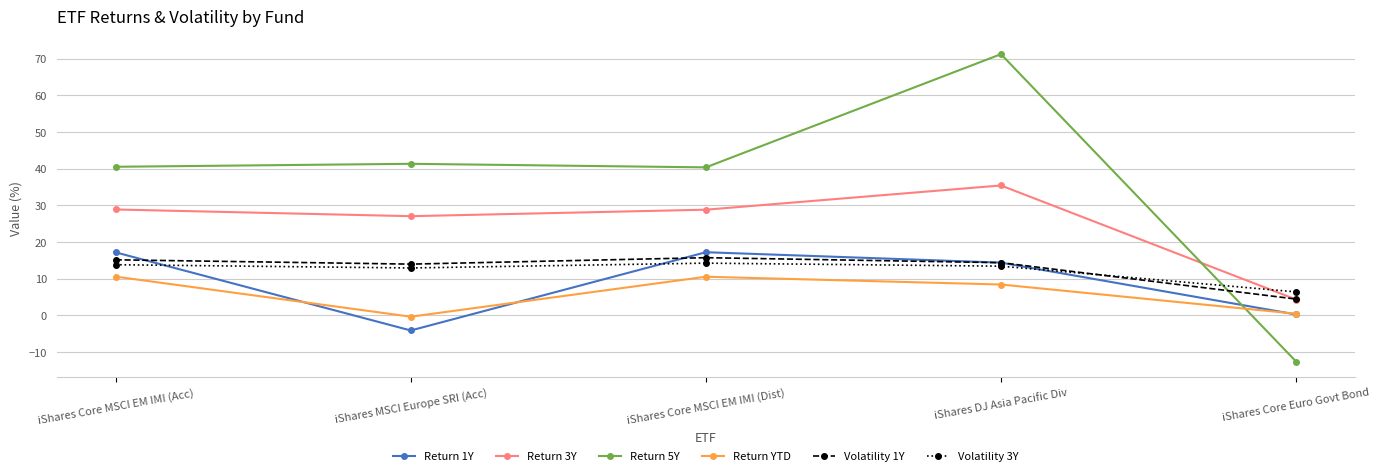

What is the lowest value of the Volatility 1Y series?

4.4